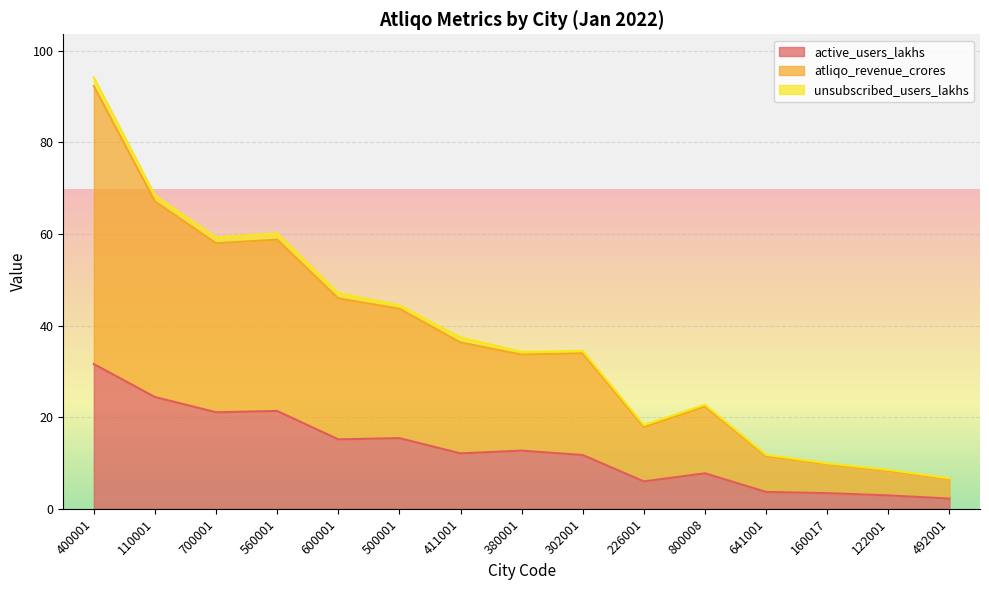

Is it true that active_users_lakhs equals 7.8 at 800008?

True